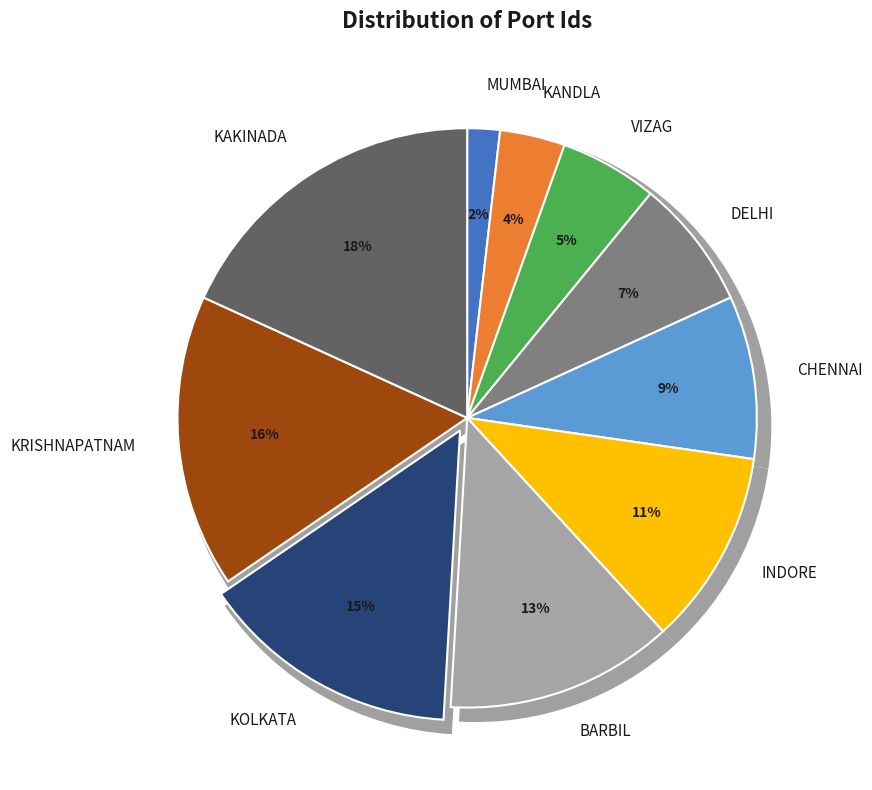

Which has a higher value, MUMBAI or KRISHNAPATNAM?

KRISHNAPATNAM